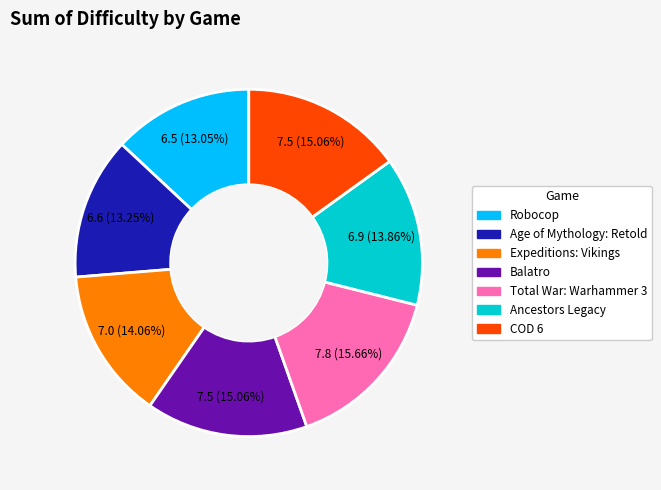

Which category has the biggest portion of the pie?

Total War: Warhammer 3